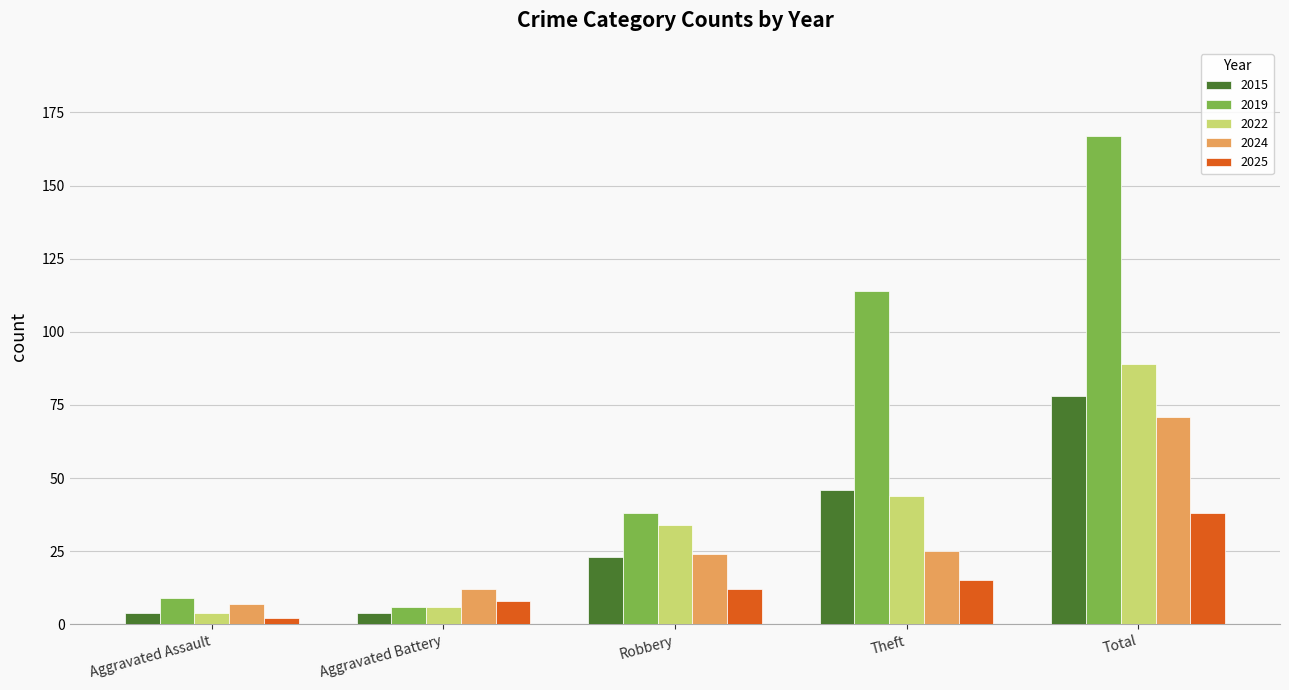

Reading right to left, list all the values displayed in this chart.

2015: Total=78	Theft=46	Robbery=23	Aggravated Battery=4	Aggravated Assault=4
2019: Total=167	Theft=114	Robbery=38	Aggravated Battery=6	Aggravated Assault=9
2022: Total=89	Theft=44	Robbery=34	Aggravated Battery=6	Aggravated Assault=4
2024: Total=71	Theft=25	Robbery=24	Aggravated Battery=12	Aggravated Assault=7
2025: Total=38	Theft=15	Robbery=12	Aggravated Battery=8	Aggravated Assault=2